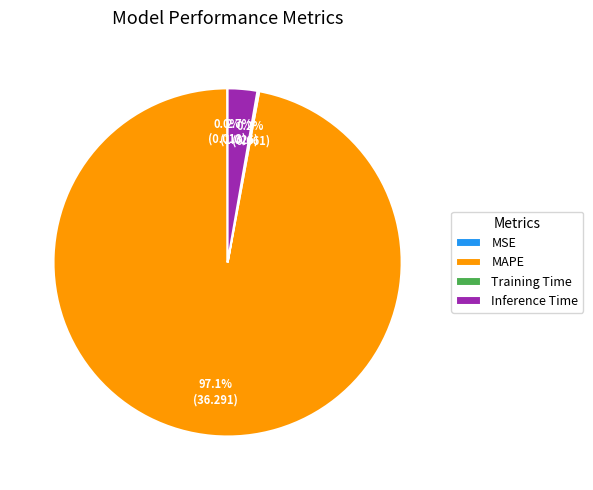

What portion of the pie excludes Inference Time?

97.3%